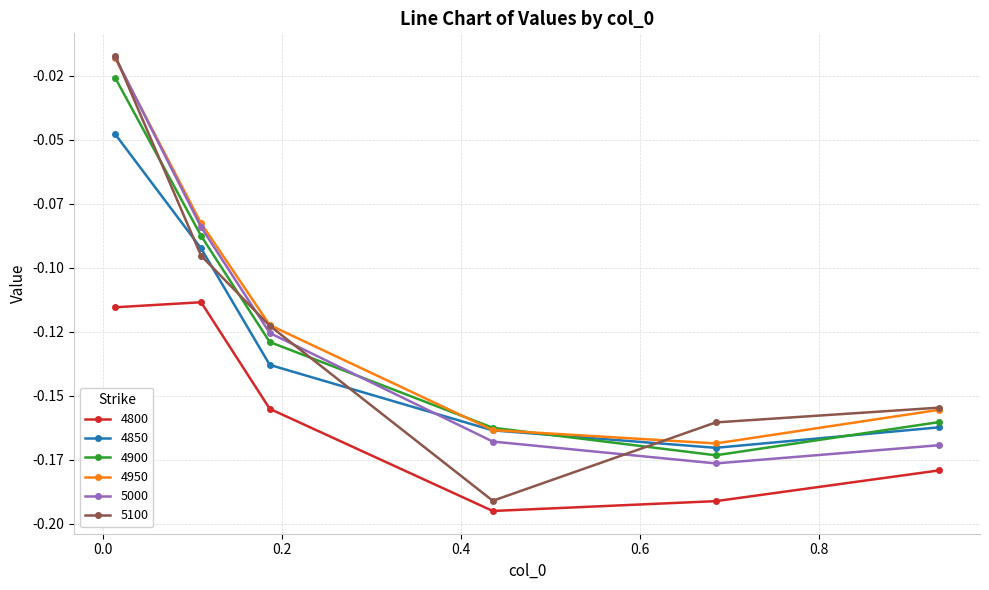

What is the value of the 4850 point at the 2nd from the left?

-0.1